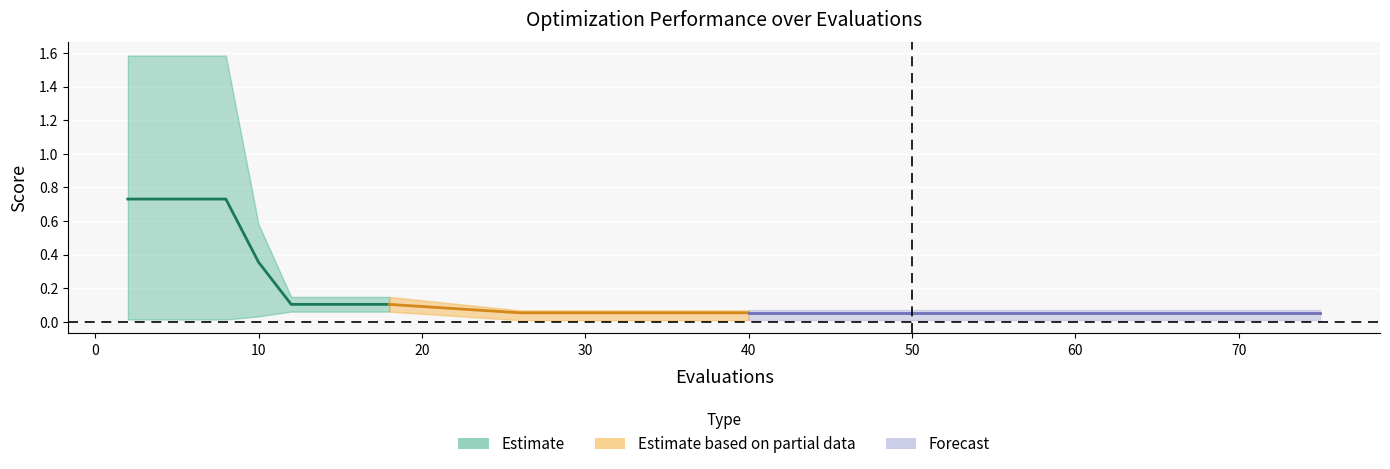

What is the maximum value for best?

0.1